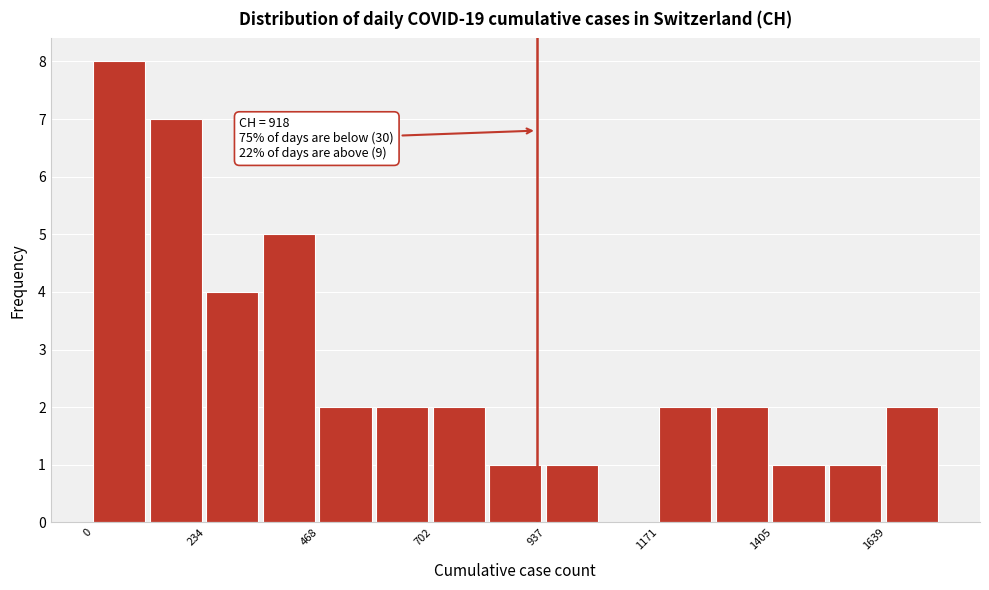

Around what value on the x-axis is the tallest bar? Give the approximate position of its centre, as read against the axis.

50